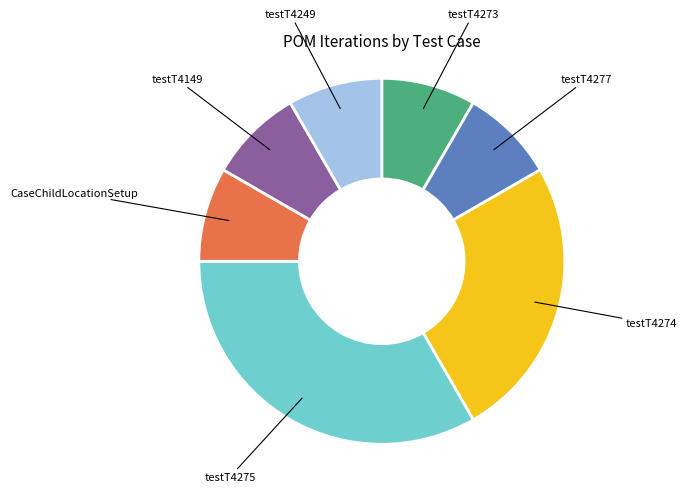

Does any single category account for the majority?

No